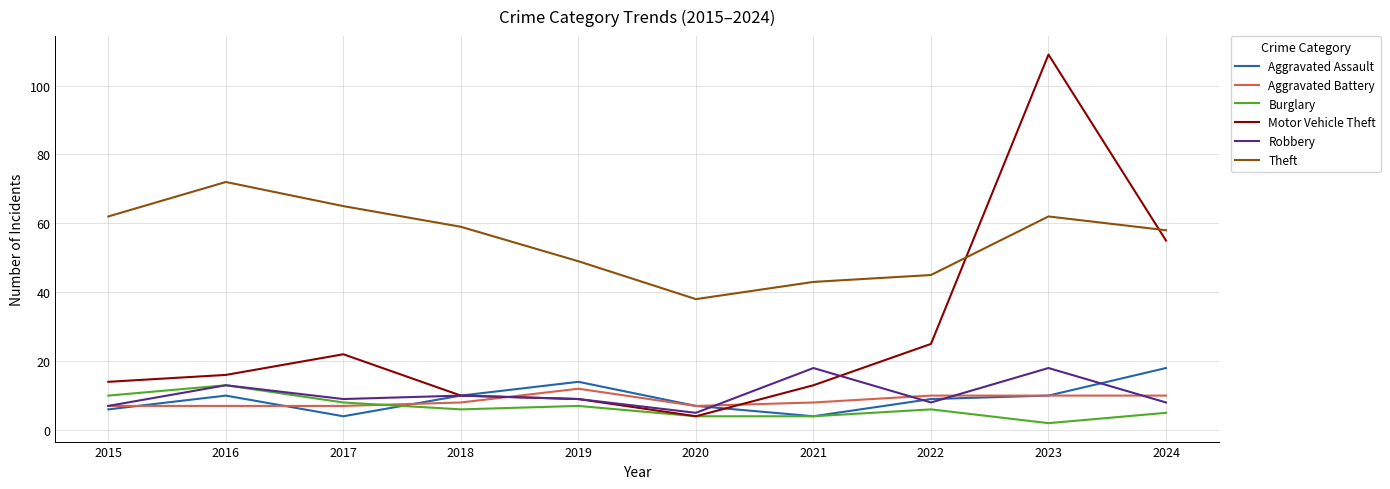

What are all the series names shown in the legend?

Aggravated Assault, Aggravated Battery, Burglary, Motor Vehicle Theft, Robbery, Theft